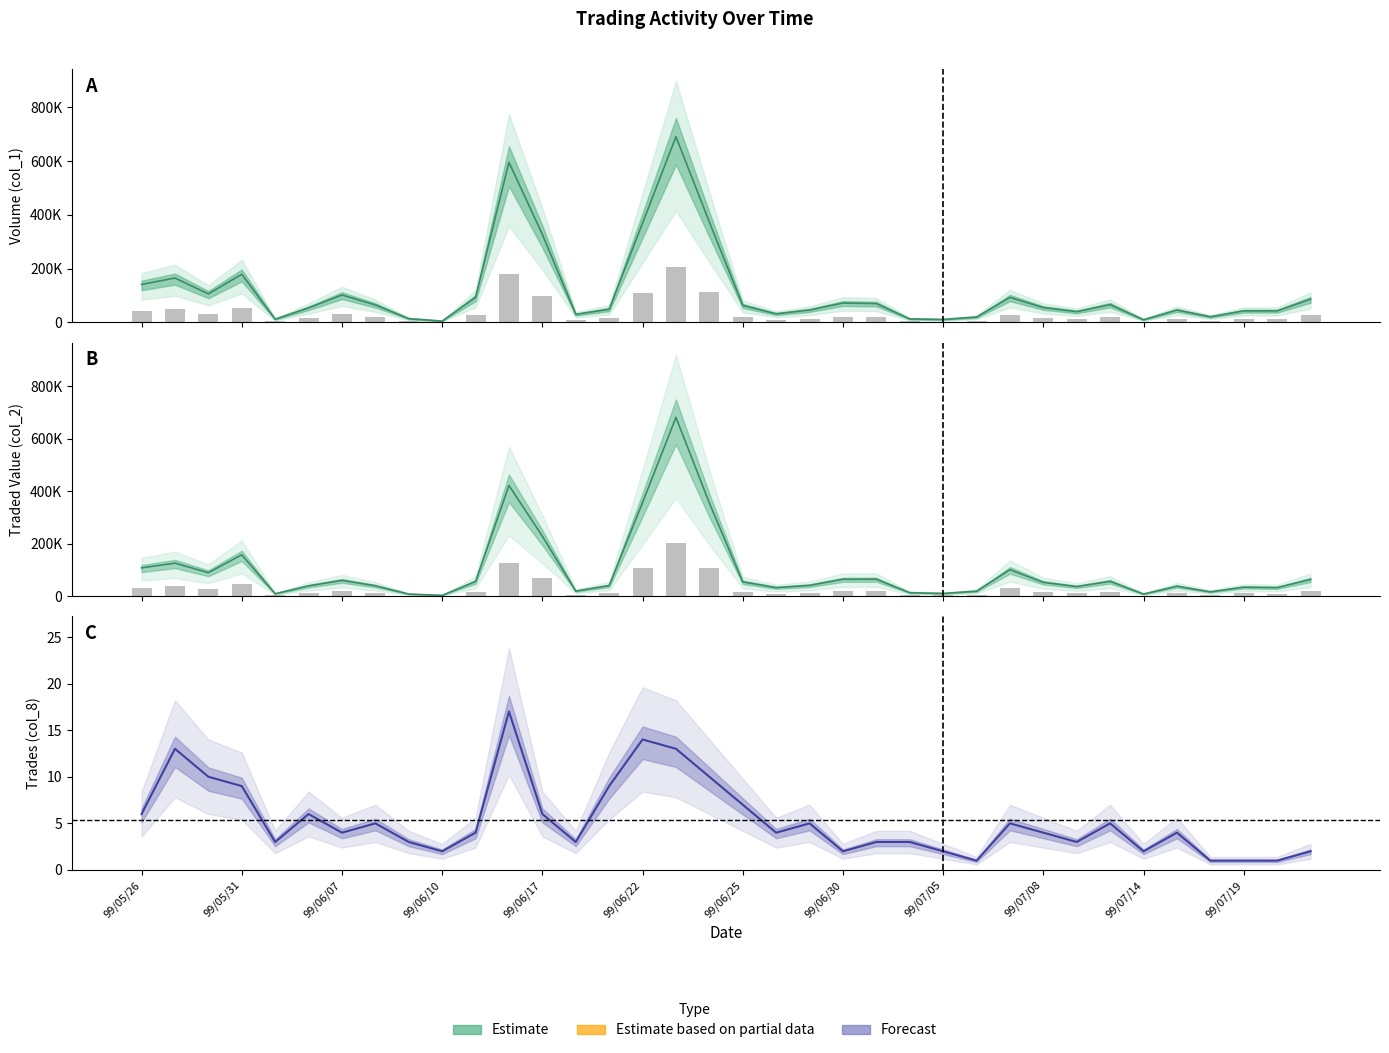

What is the difference between the highest and lowest values at 28?

39997